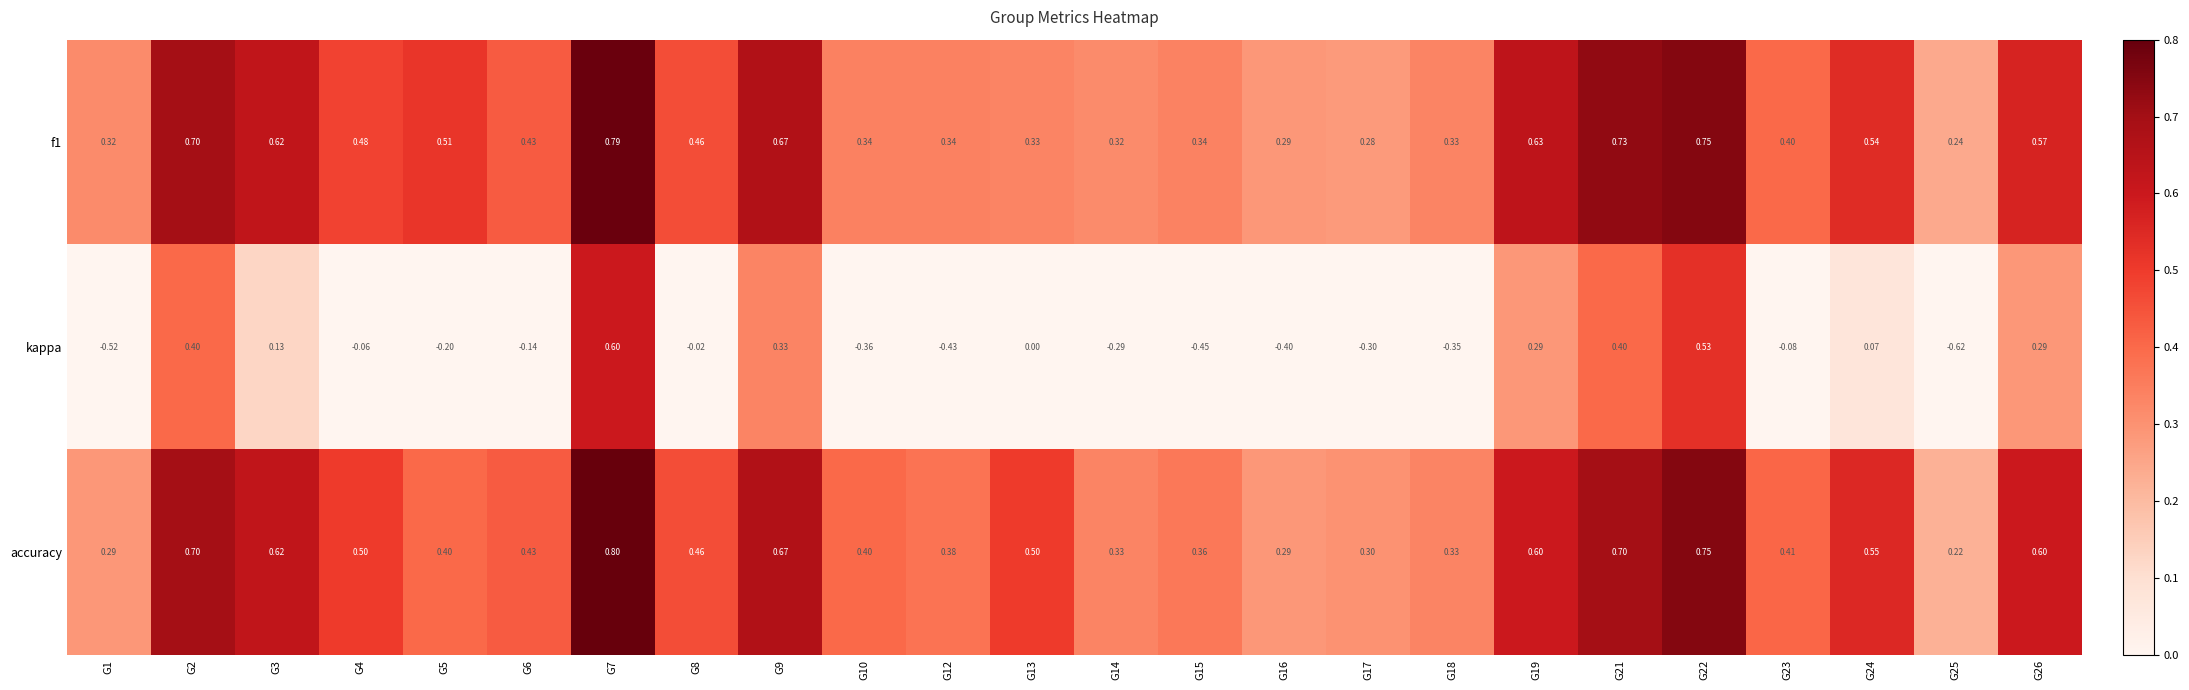

Is the value of kappa at G16 greater than the value of f1 at G19?

No